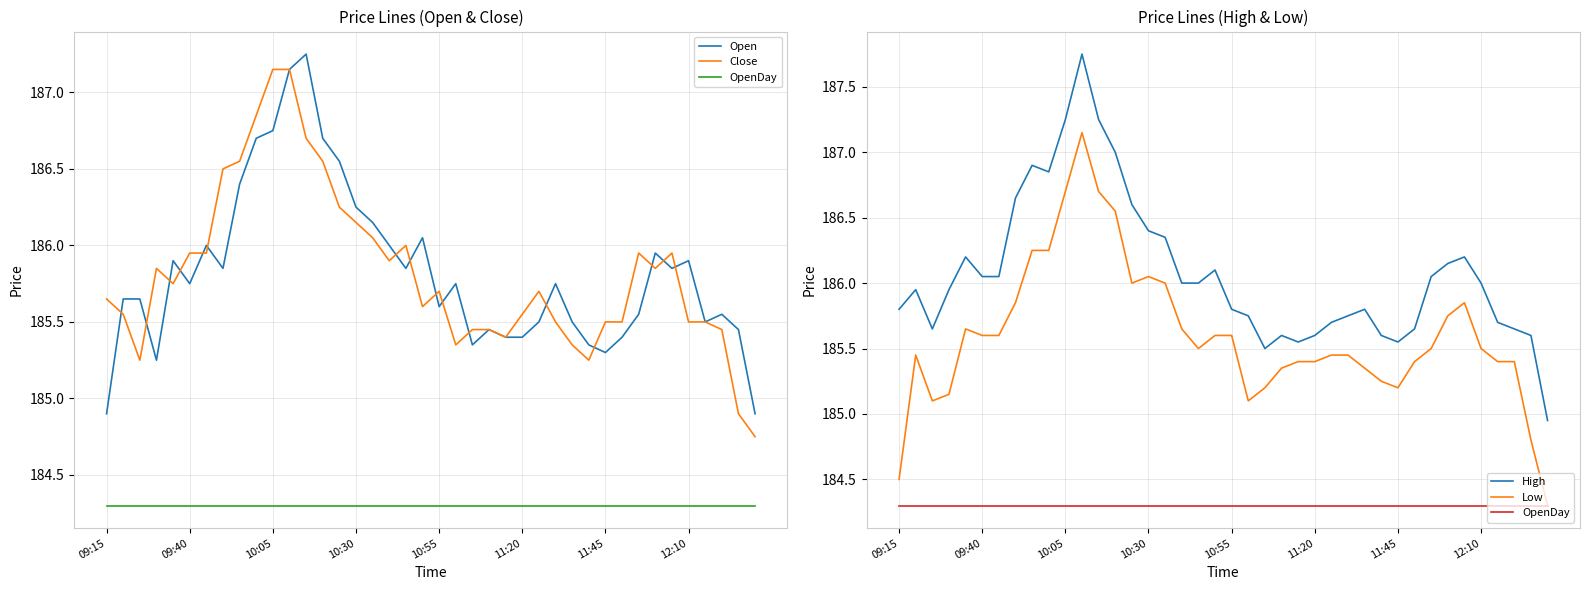

How many data points does each series have?

40